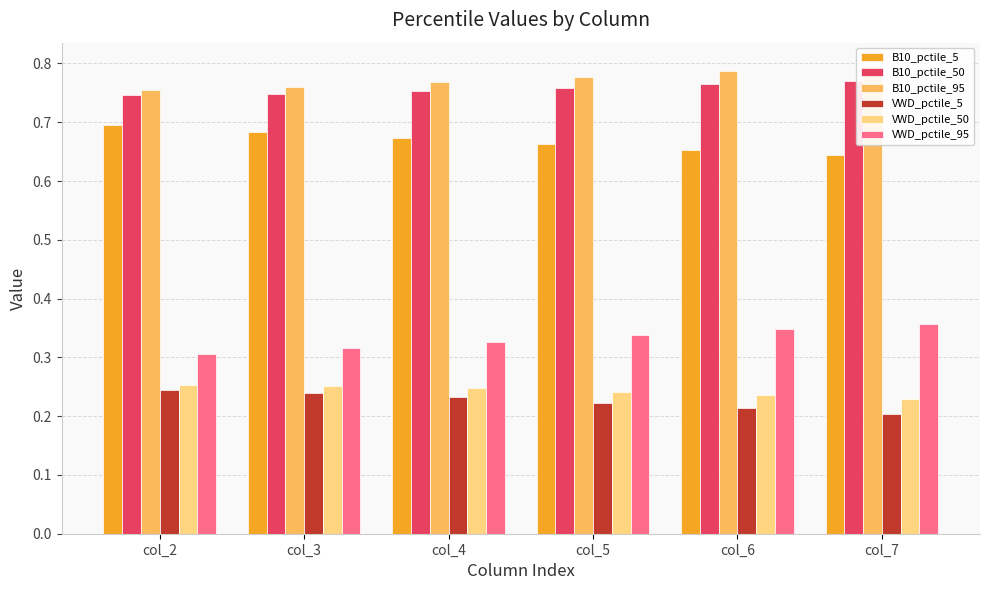

Rank the categories by B10_pctile_5 value from lowest to highest.

col_7, col_6, col_5, col_4, col_3, col_2